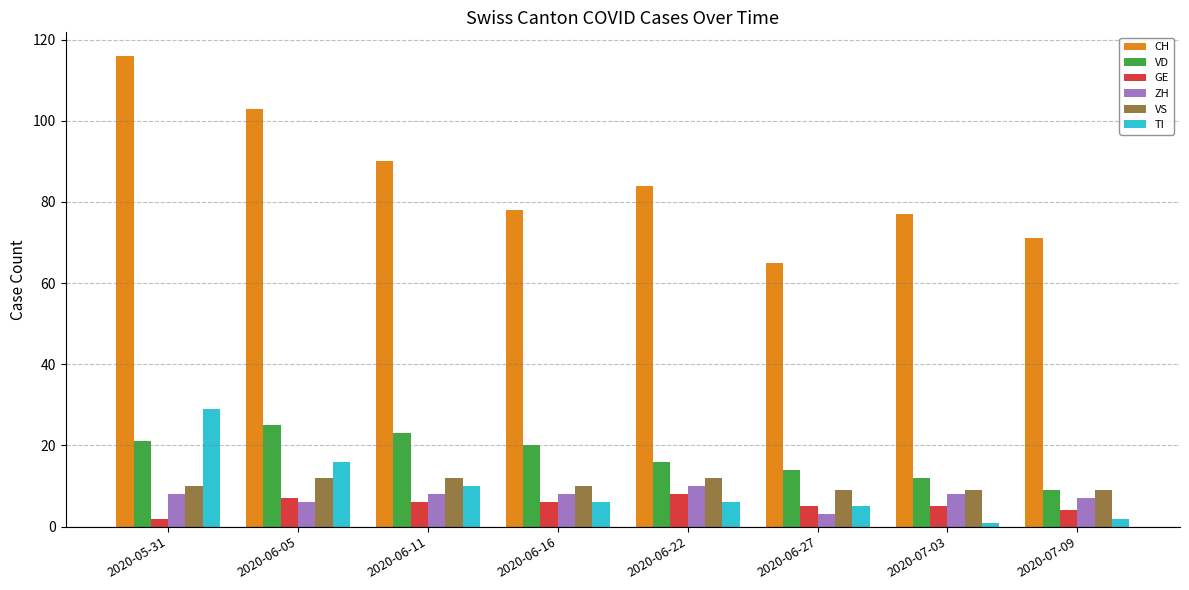

Which series has the largest range (max minus min)?

CH